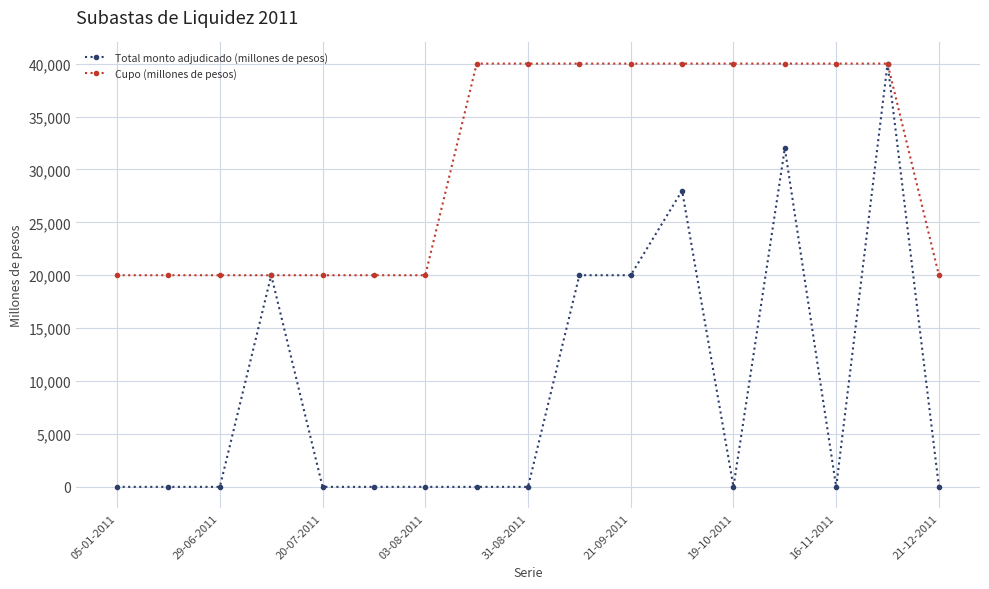

Which series has the widest spread of values?

Total monto adjudicado (millones de pesos)